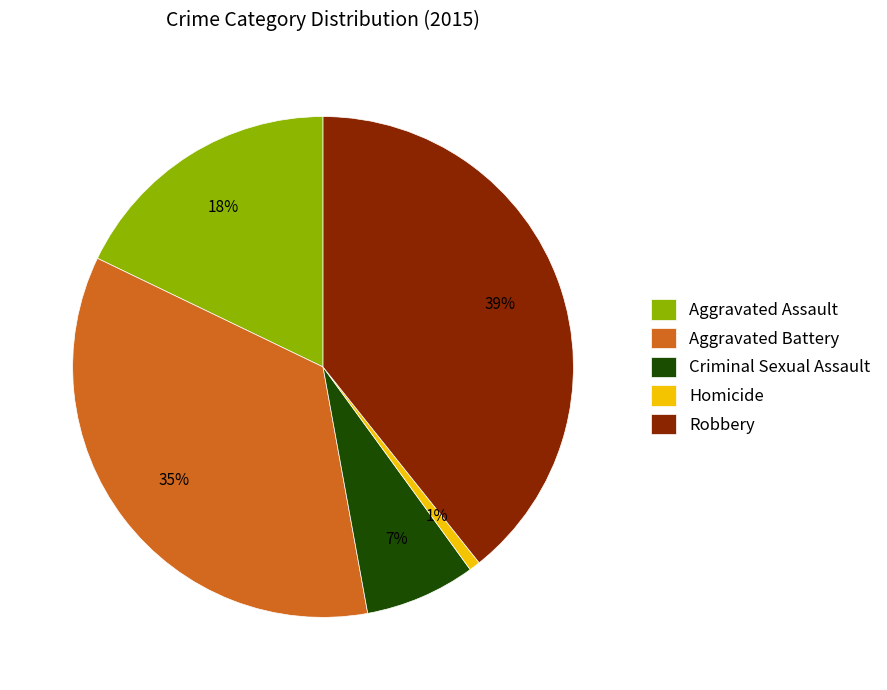

What percentage is the Aggravated Battery slice, to the nearest percent?

35%